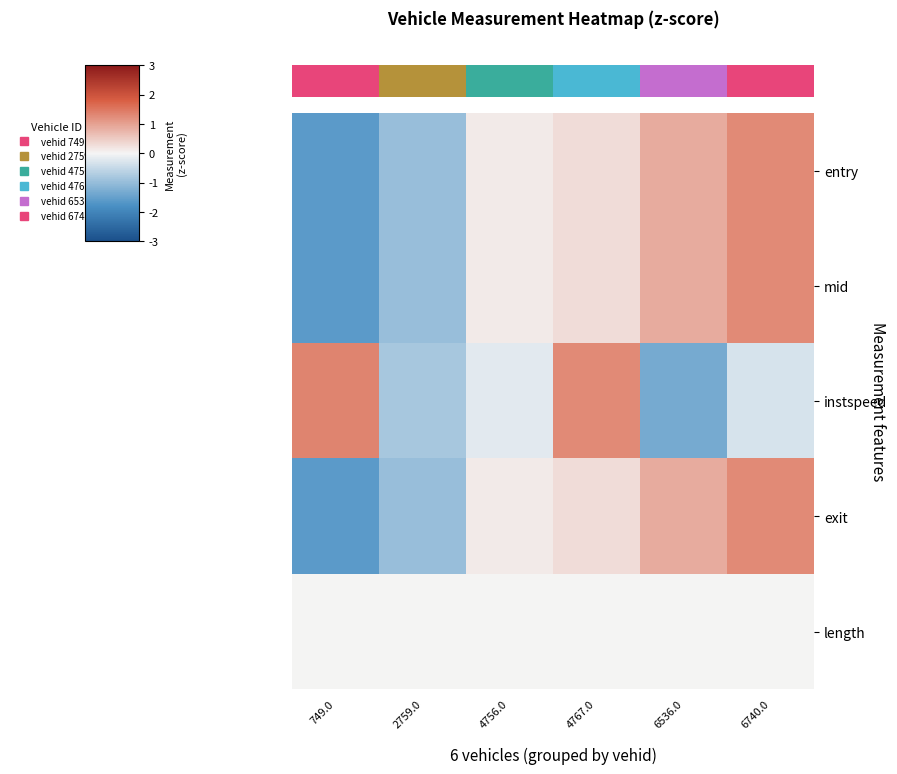

True or false: mid has a value of 1.4 at 6536.0.

False